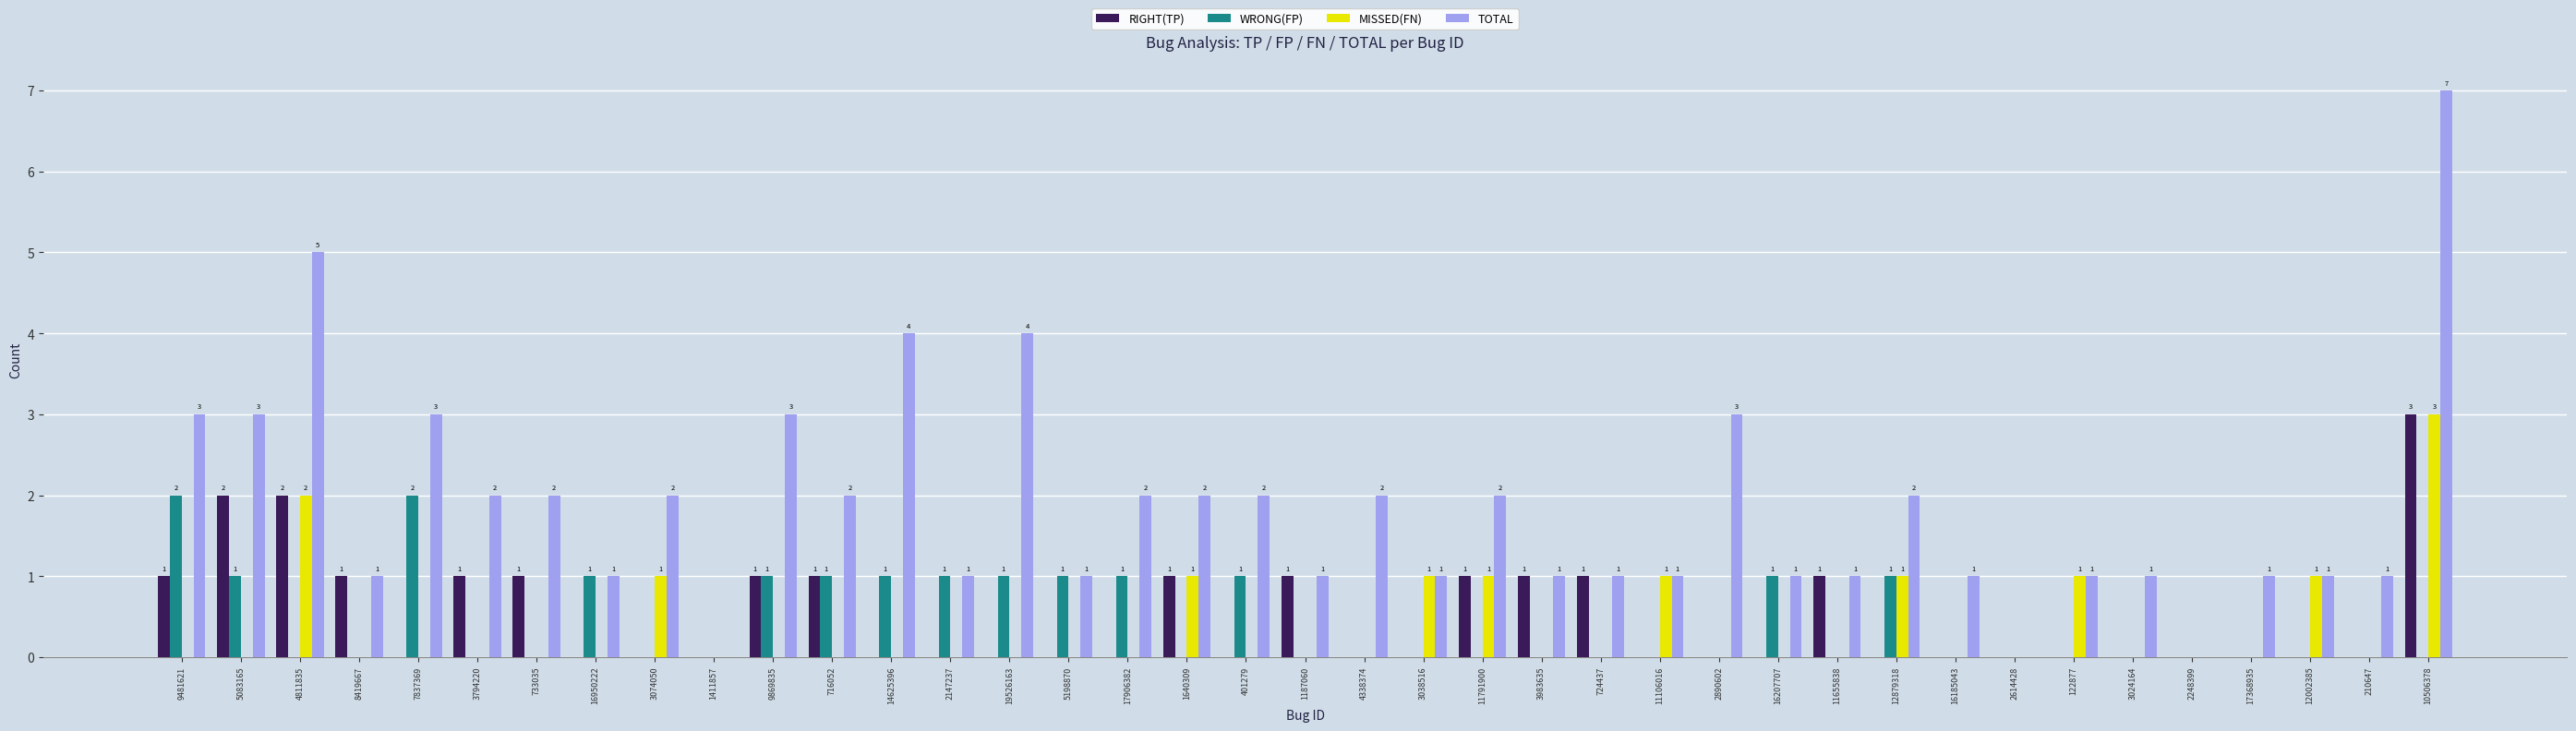

How many WRONG(FP) values are between 0 and 1?

37